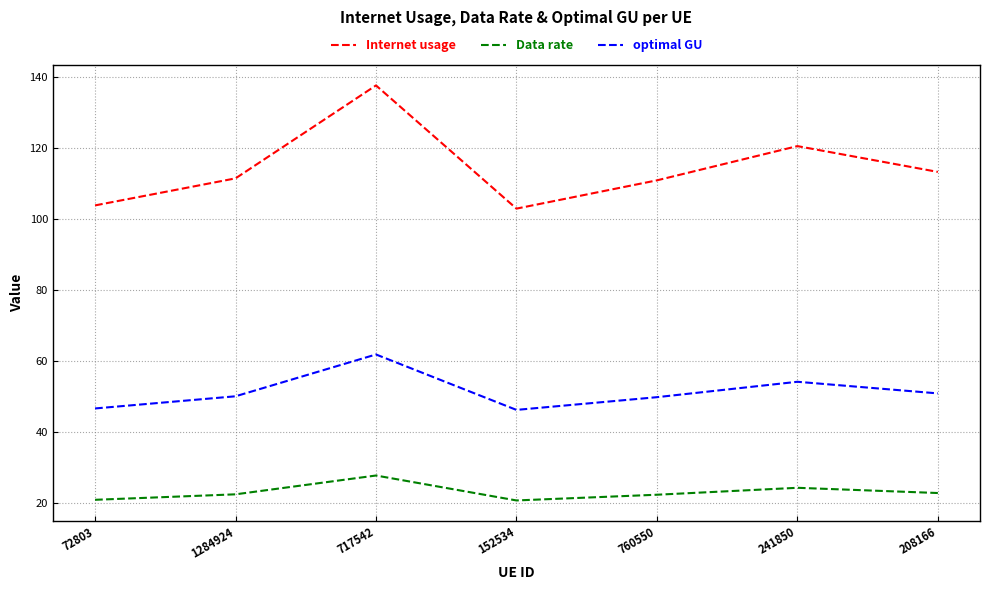

What is the lowest value of the Internet usage series?

103.1